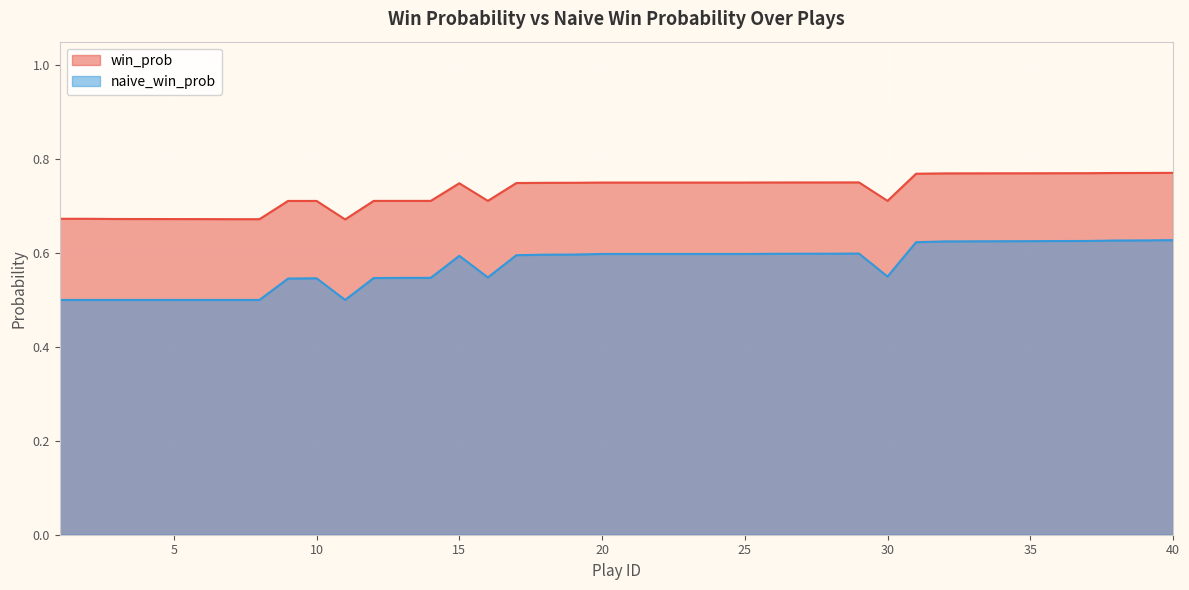

What are all the series names shown in the legend?

win_prob, naive_win_prob